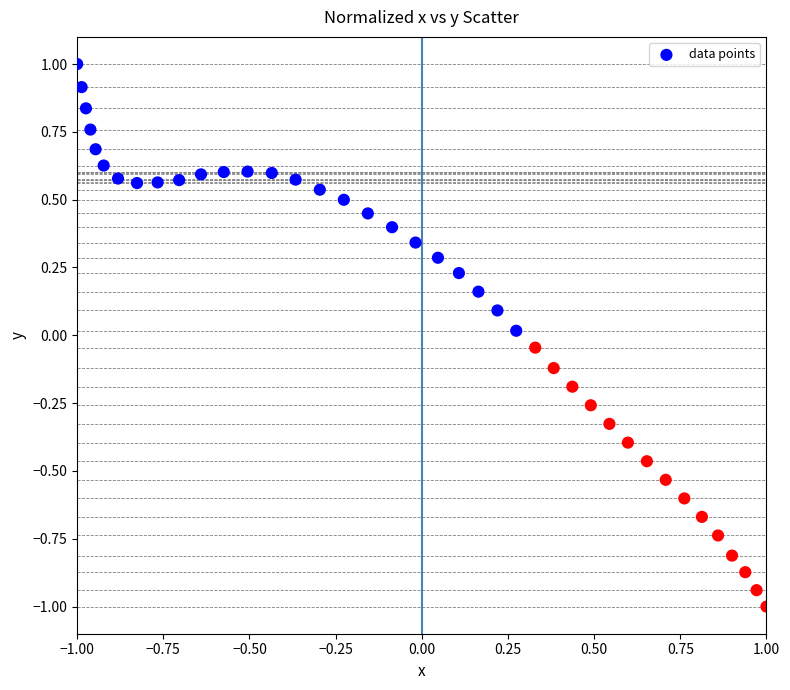

What is the range of X values (max minus min)?

2.0